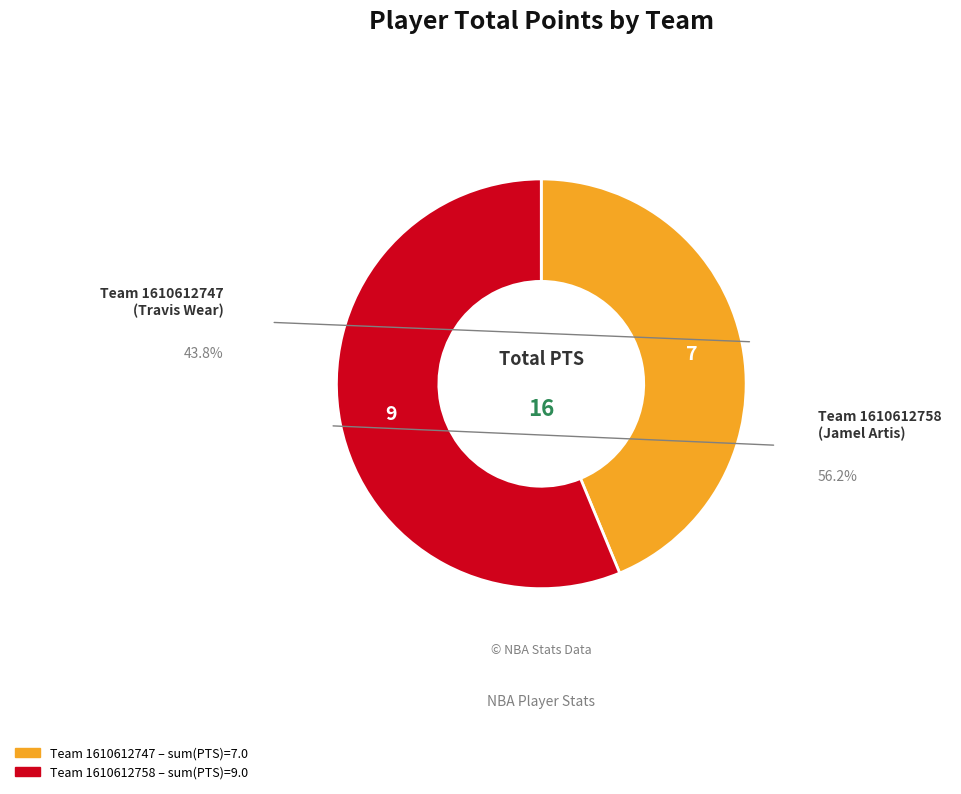

Is there a majority slice in this chart?

Yes